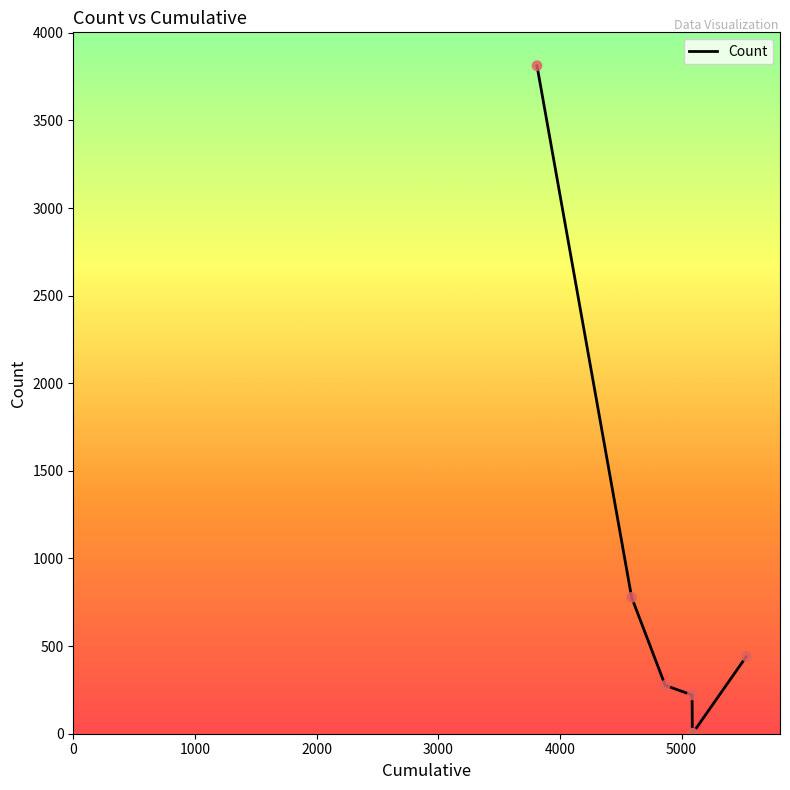

What is the greatest value displayed?

3812